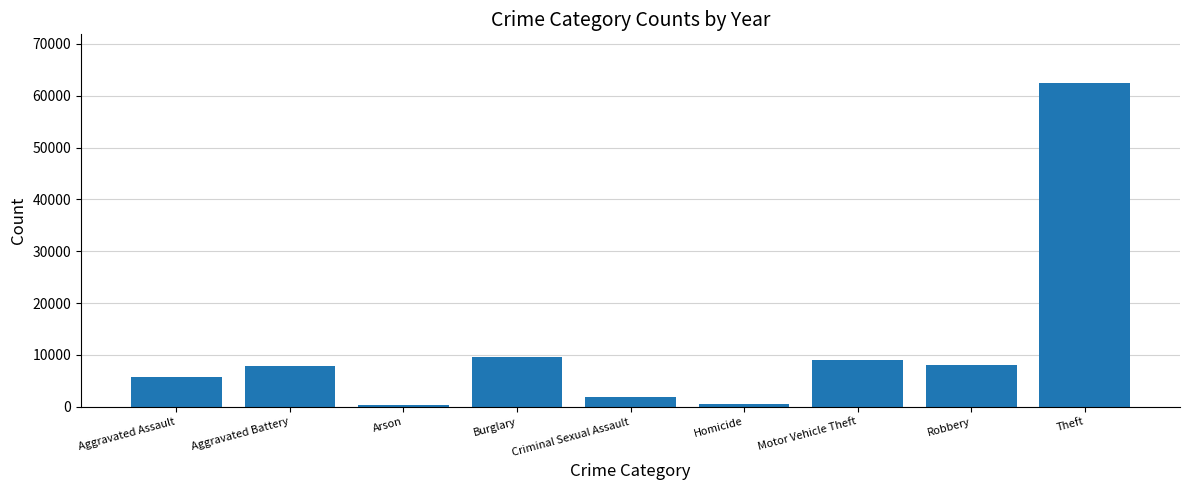

Count the number of data series in this chart.

1